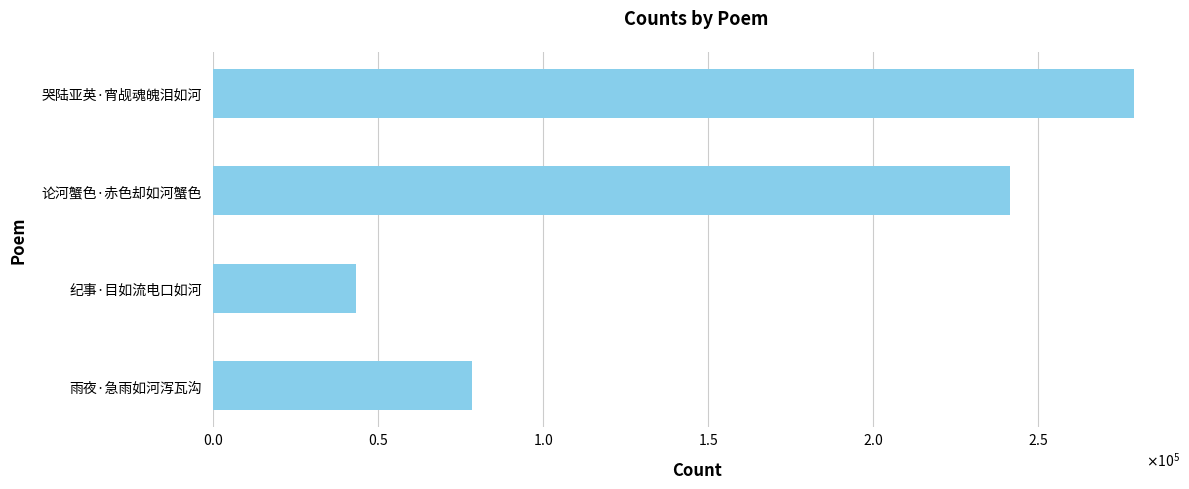

How many categories are shown in the chart?

4